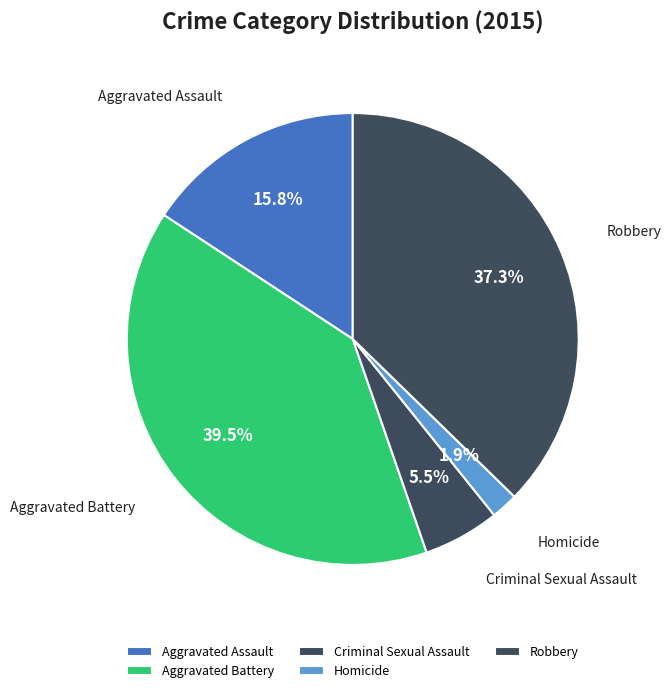

How many segments does this pie chart have?

5